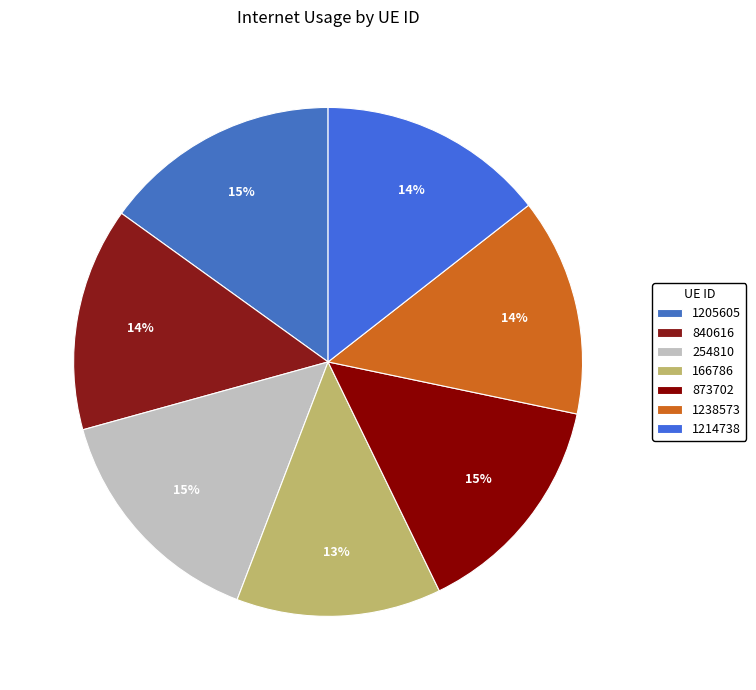

What is the smallest slice in the pie chart?

166786